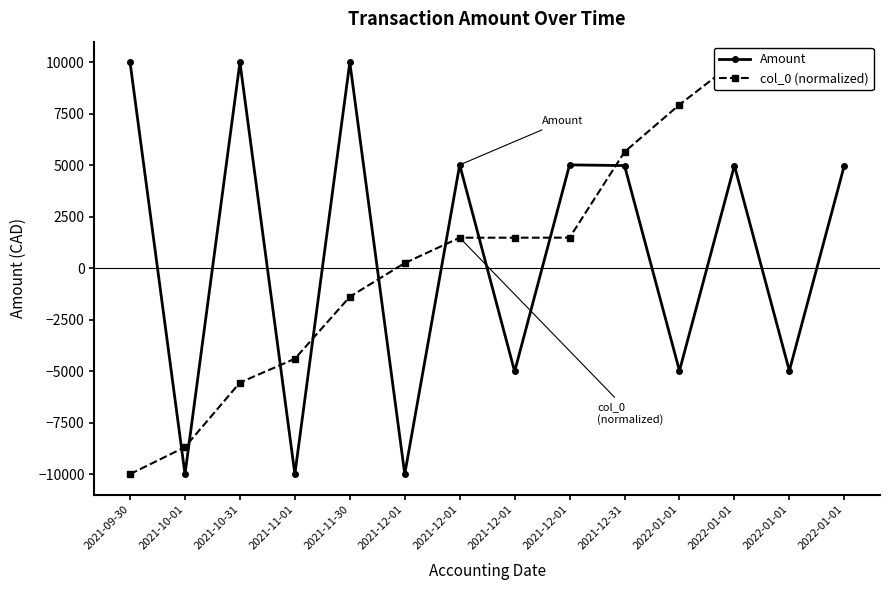

True or false: col_0 (normalized) has more than 1 points higher than both neighbors.

False